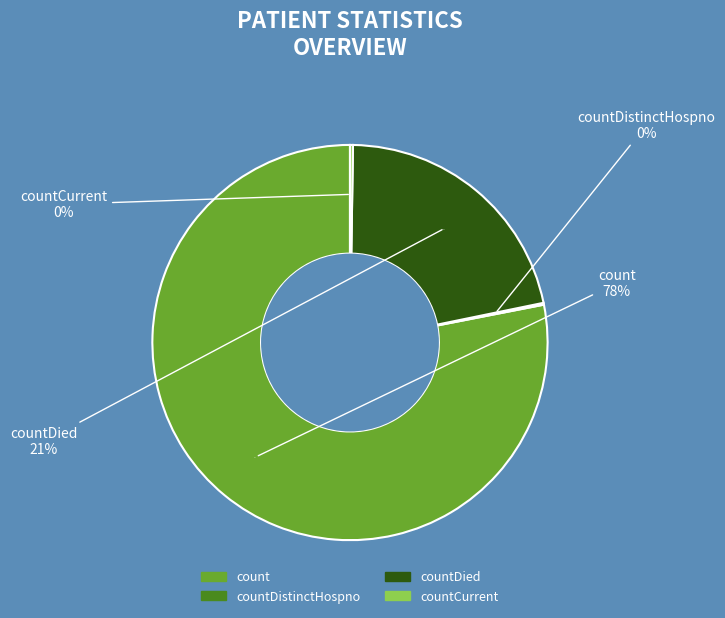

Is there a majority slice in this chart?

Yes